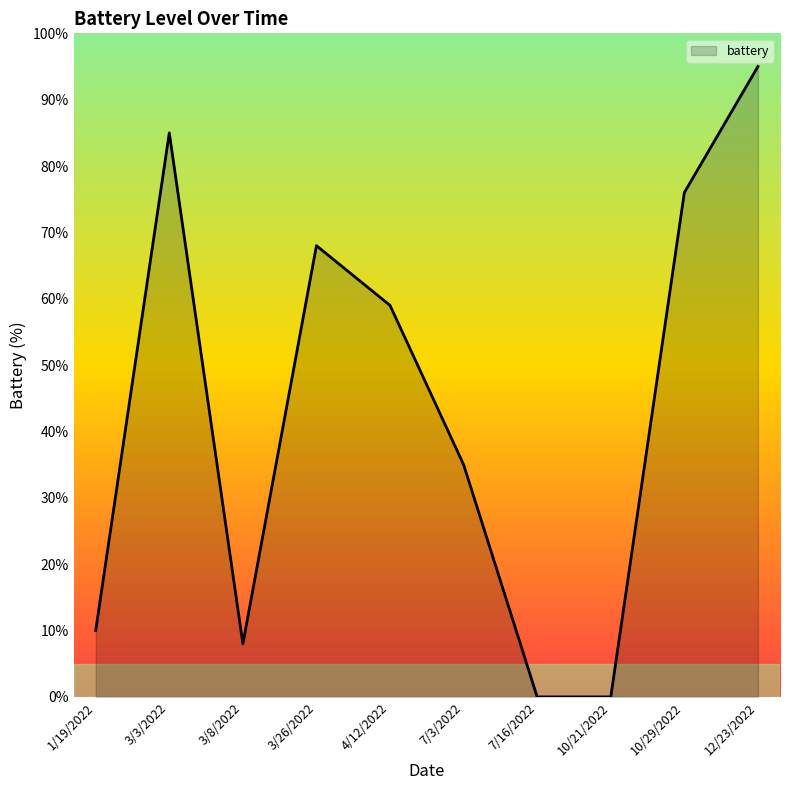

What is the sum of the values at 7/16/2022 and 4/12/2022?

59